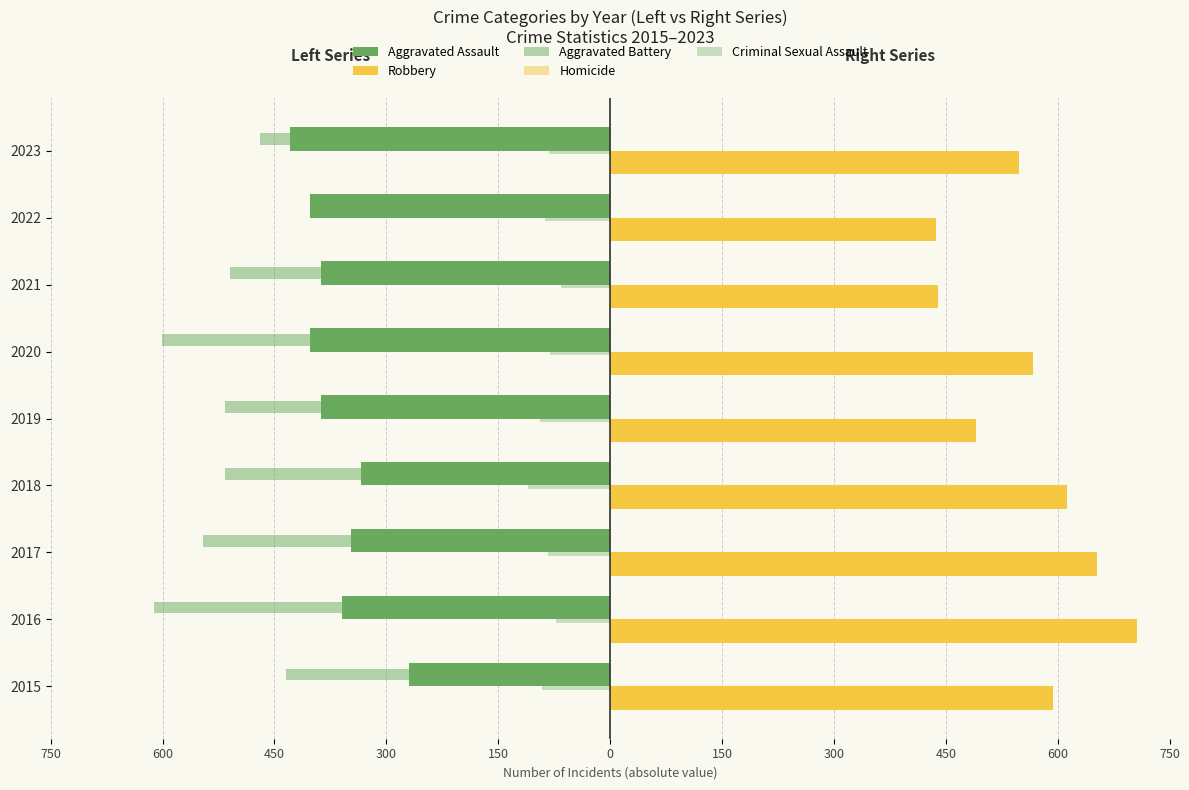

What is the highest value of the Homicide series?

74